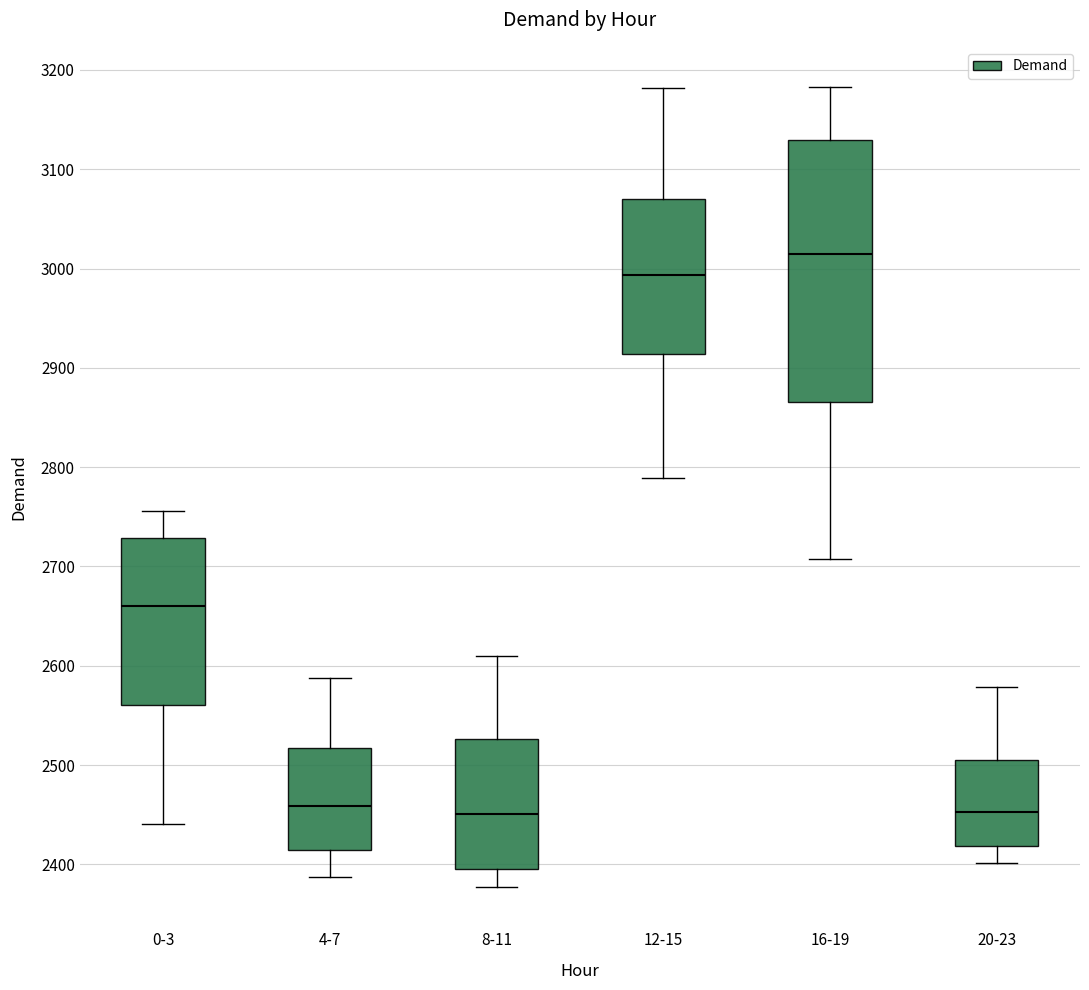

Reading left to right, transcribe this box plot: for each box, give where its median line is, the range the box spans, and where its two whiskers end, as read against the y-axis. The values are not printed on the chart, so give them approximately, as read against the axis.

0-3: median 2660, box 2560 to 2730, whiskers 2440 to 2760
4-7: median 2460, box 2410 to 2520, whiskers 2390 to 2590
8-11: median 2450, box 2400 to 2530, whiskers 2380 to 2610
12-15: median 2990, box 2910 to 3070, whiskers 2790 to 3180
16-19: median 3010, box 2870 to 3130, whiskers 2710 to 3180
20-23: median 2450, box 2420 to 2500, whiskers 2400 to 2580